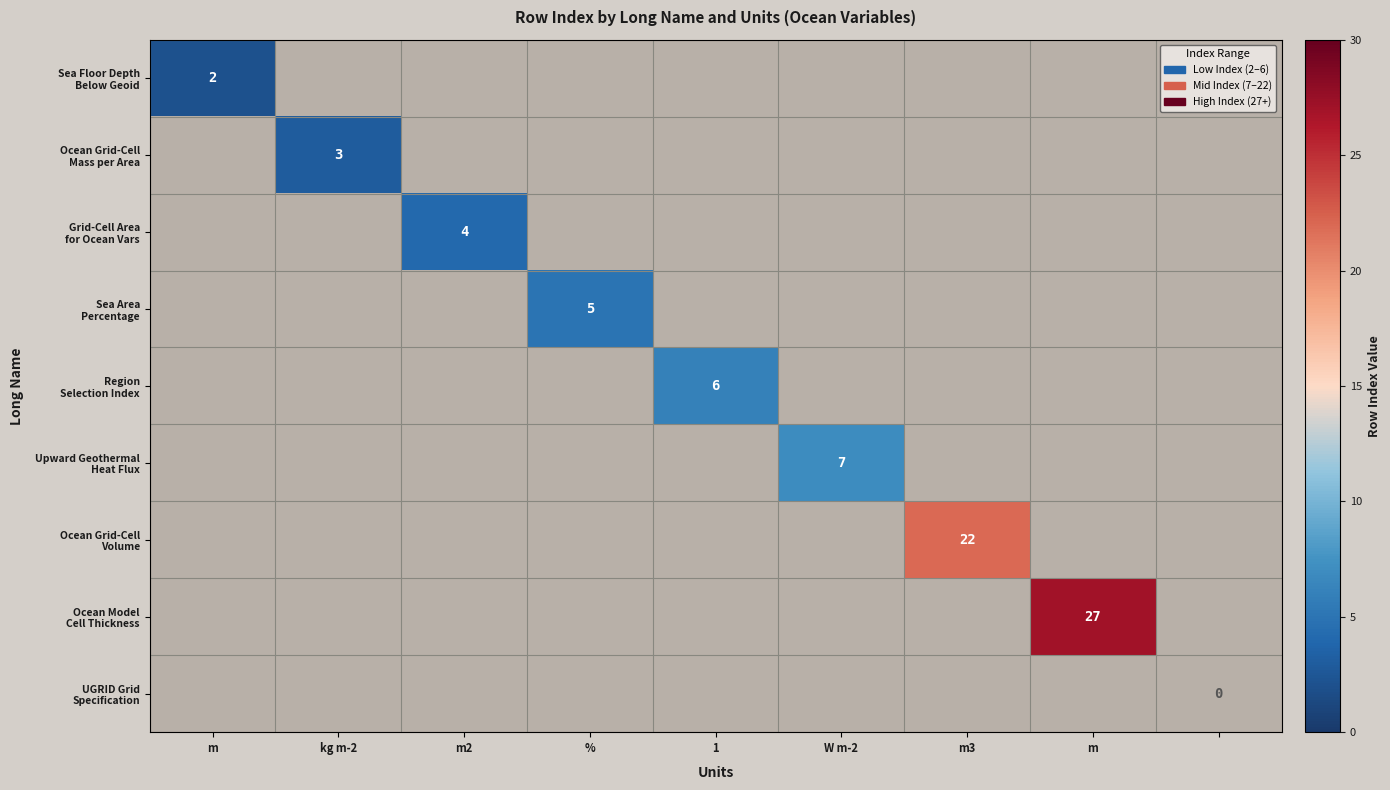

Which category has the highest value across all series?

m